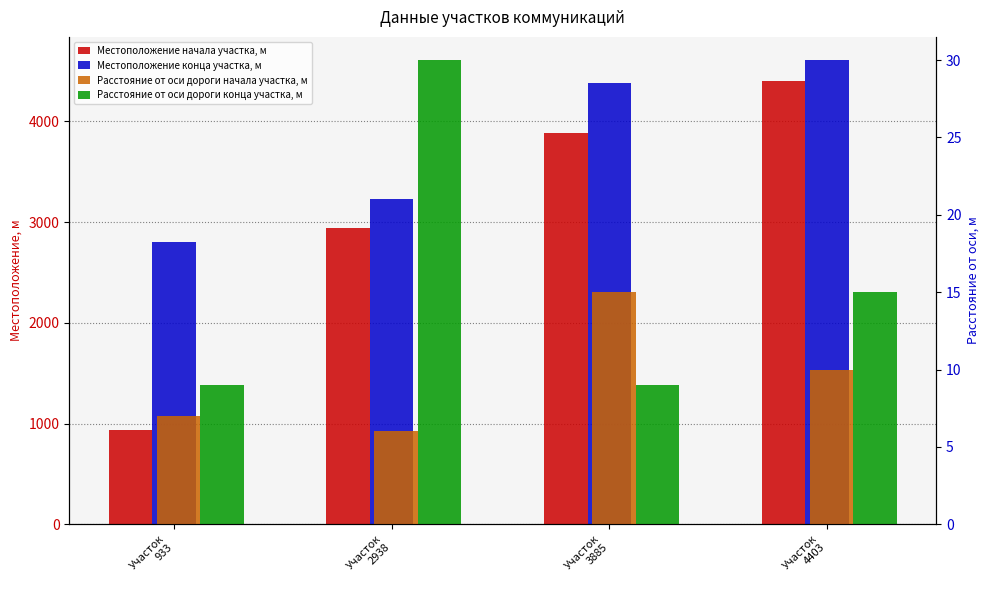

What is the difference between the second highest and minimum values in the Расстояние от оси дороги начала участка, м series?

4